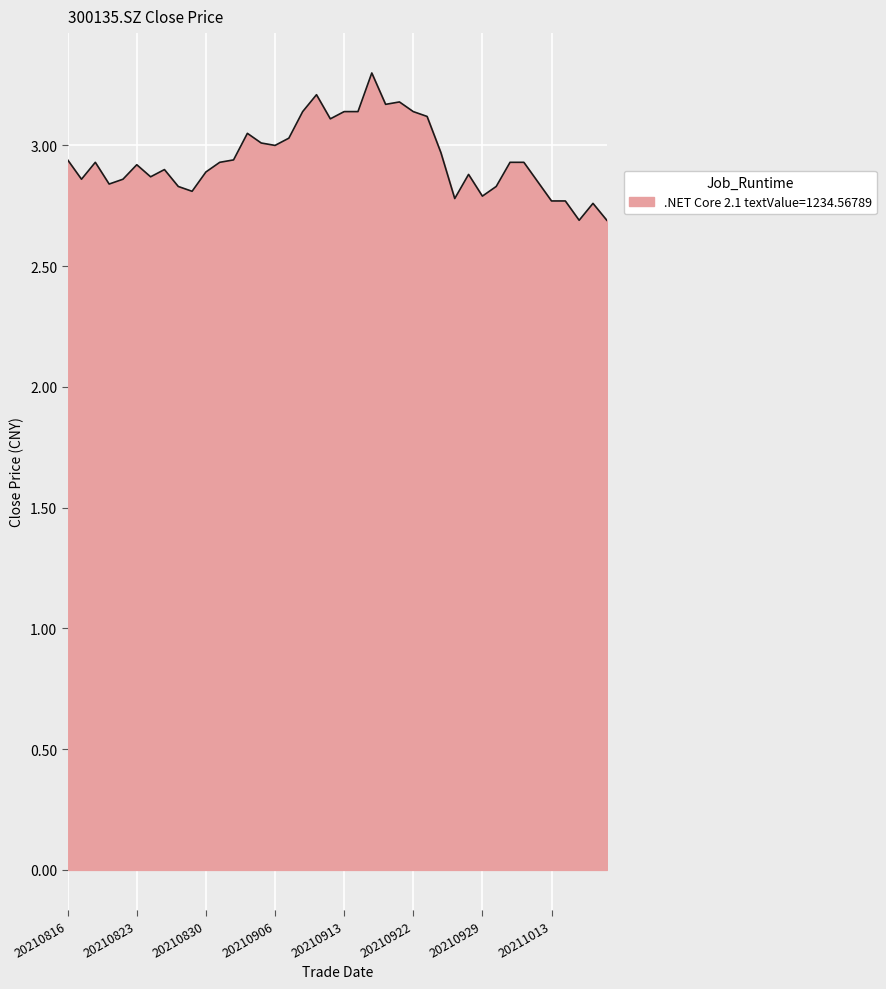

What is the smallest value displayed?

2.7